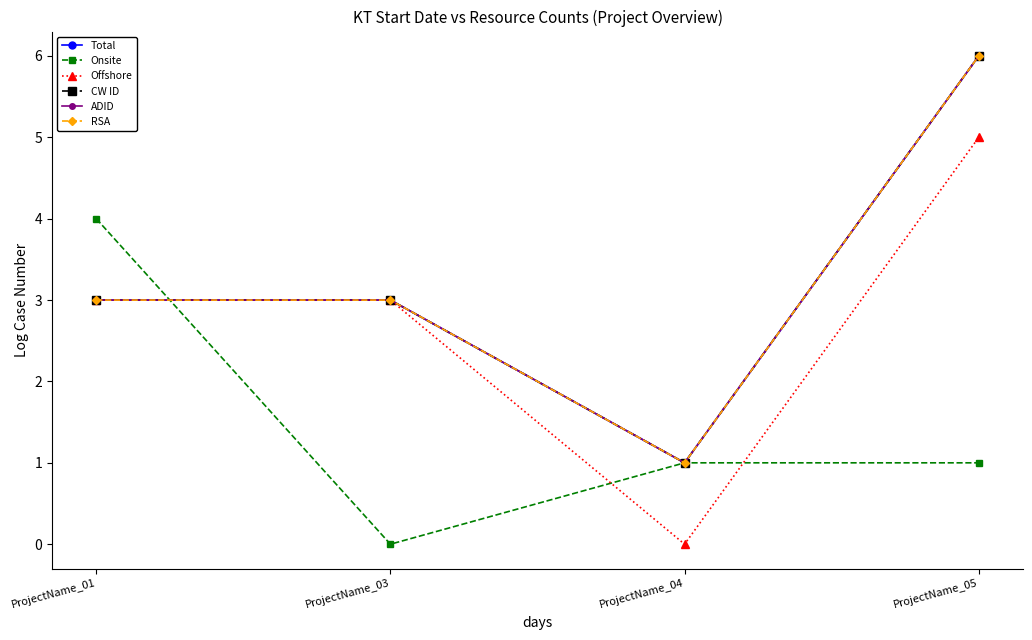

List the labels in order of Total value, smallest first.

ProjectName_04, ProjectName_01, ProjectName_03, ProjectName_05